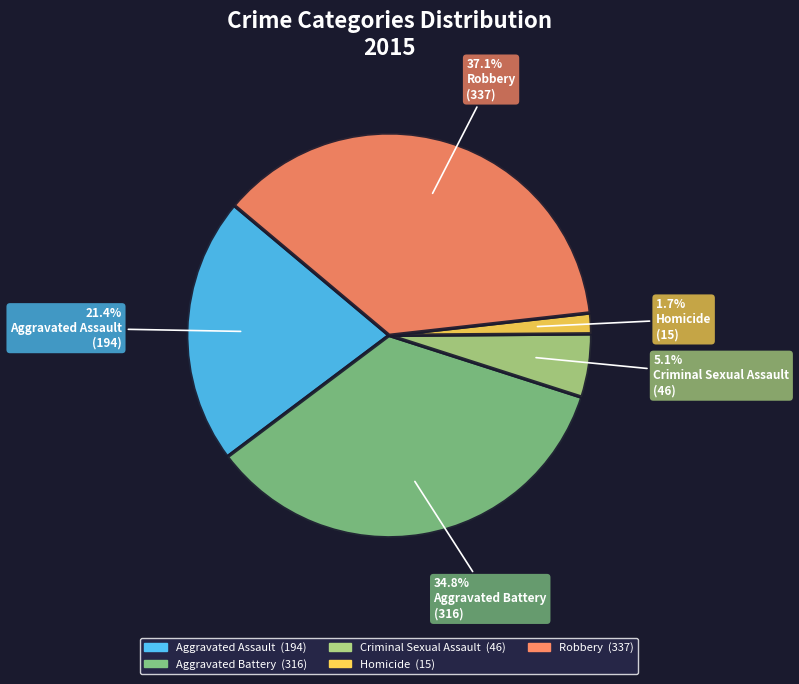

To the nearest percent, what portion does Aggravated Battery represent?

35%